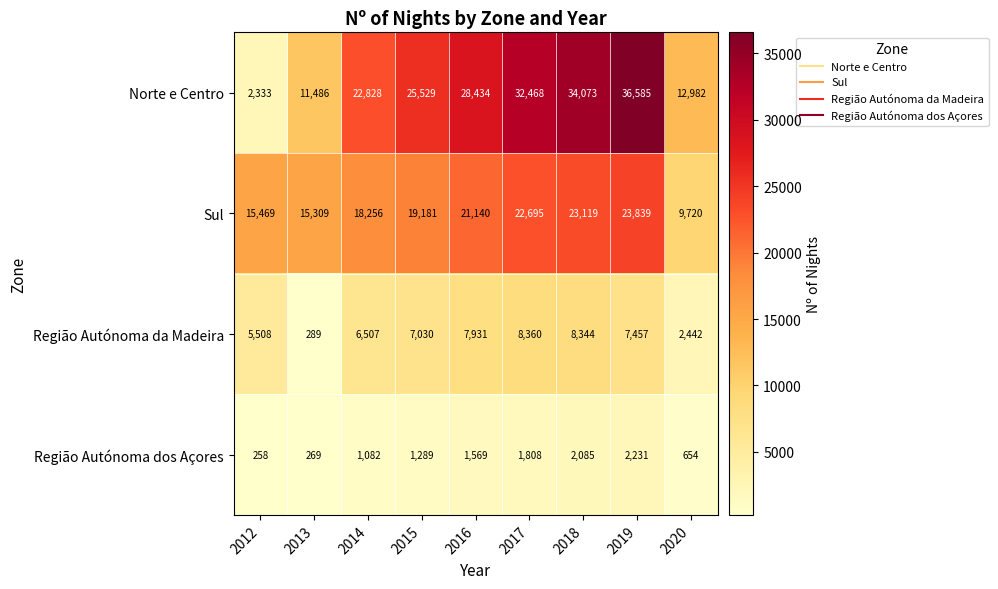

The value of Norte e Centro at 2017 is 32468. True or false?

True